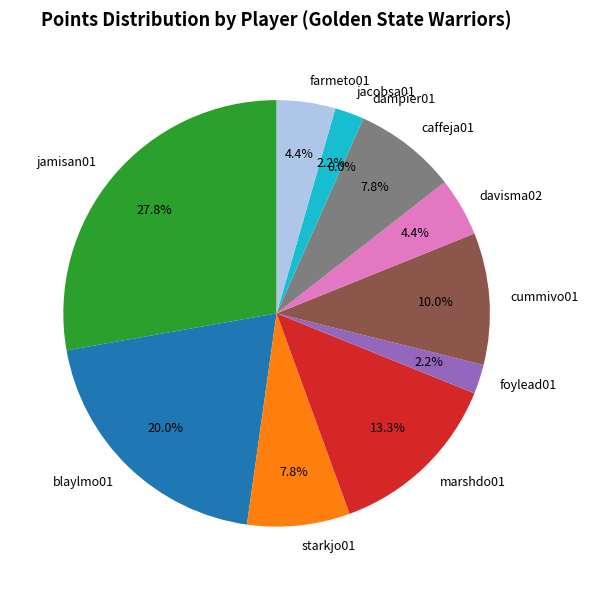

To the nearest percent, what portion does jamisan01 represent?

28%